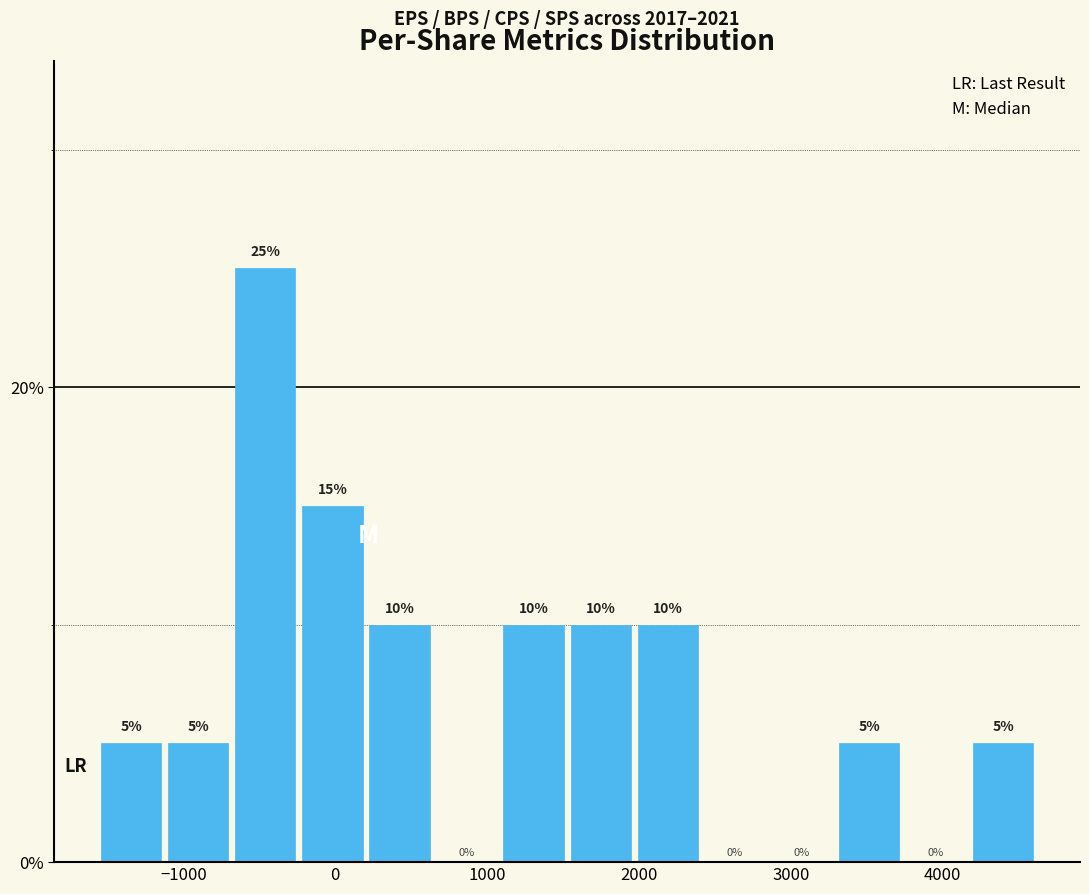

Which range on the x-axis has the tallest bar?

-700 to -200